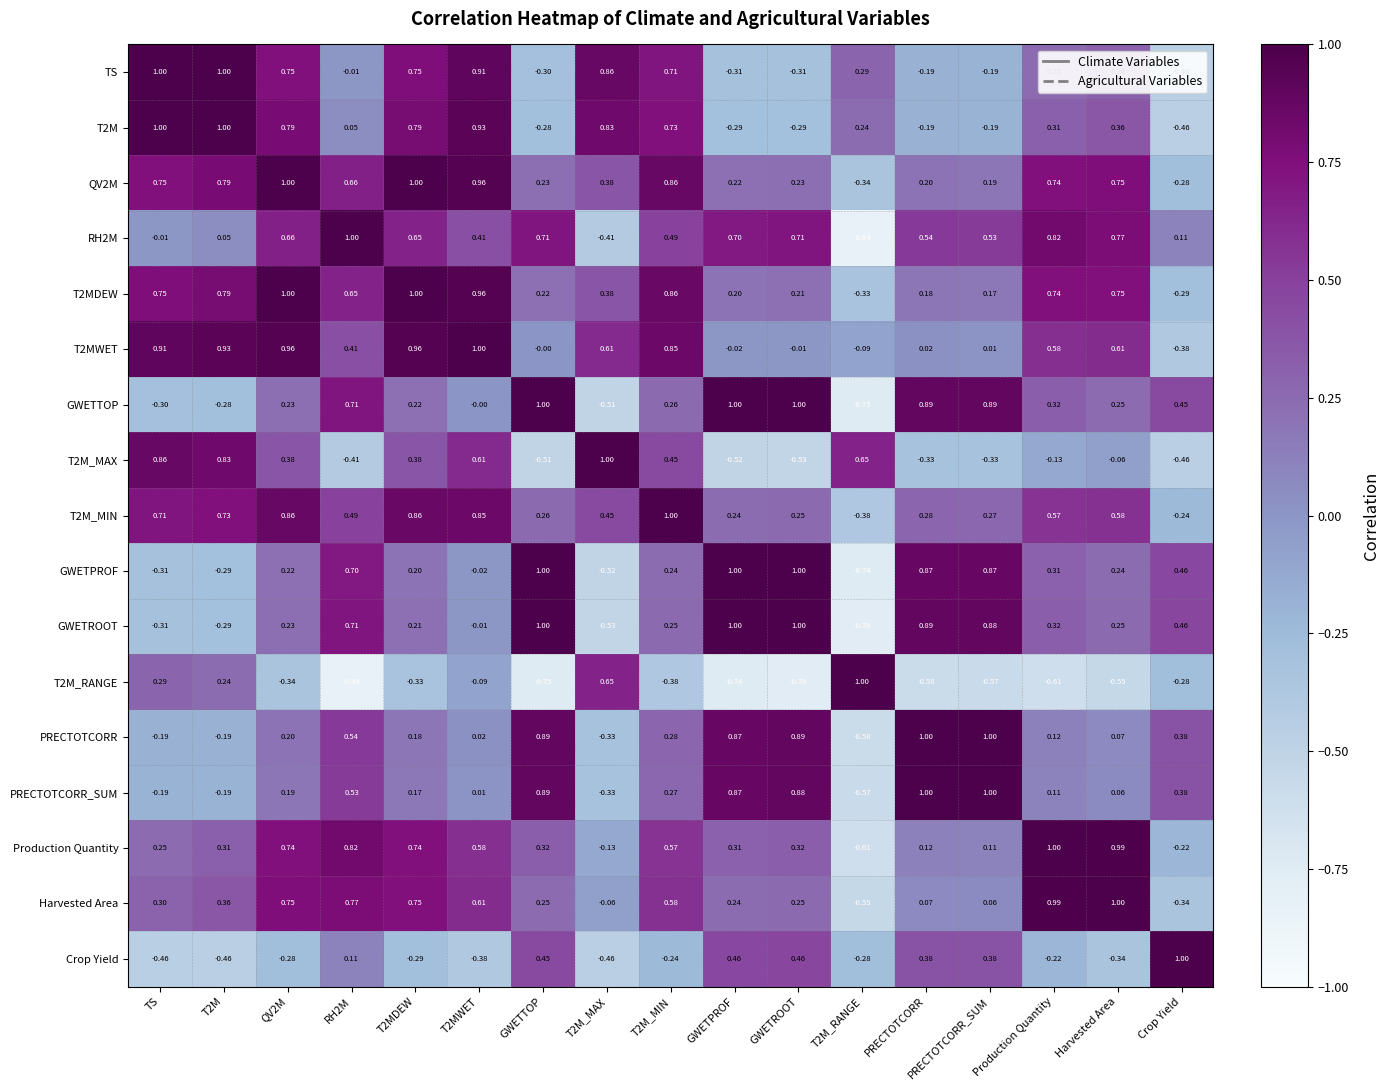

At which label is QV2M closest to 0?

PRECTOTCORR_SUM